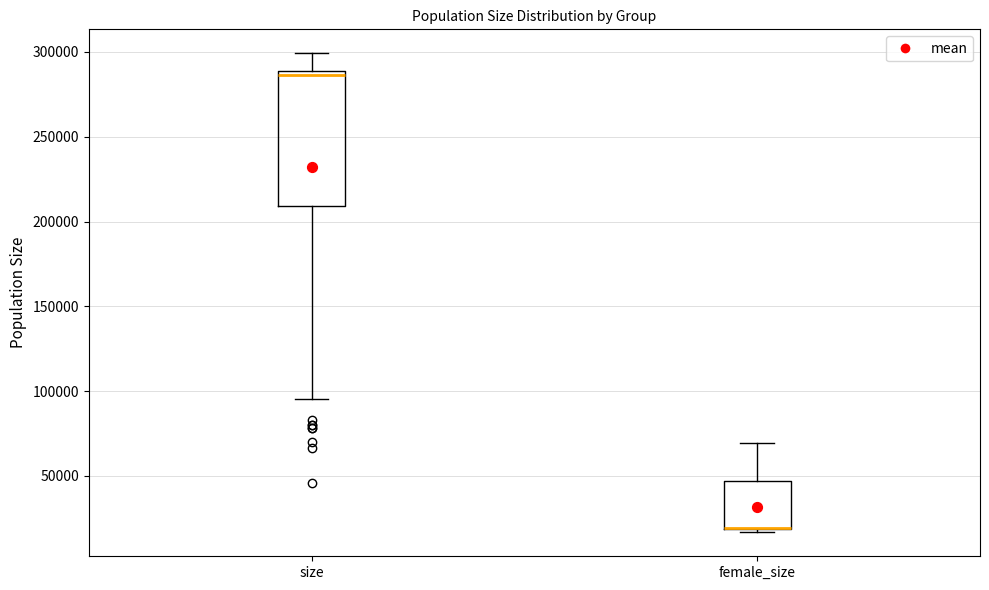

Reading left to right, read every box against the y-axis: the position of its median line, the range the box covers, and the ends of its whiskers. The values are not printed on the chart, so give them approximately, as read against the axis.

size: median 285000, box 210000 to 290000, whiskers 95000 to 300000
female_size: median 20000 (drawn on the box's lower edge), box 20000 to 45000, whiskers 15000 to 70000